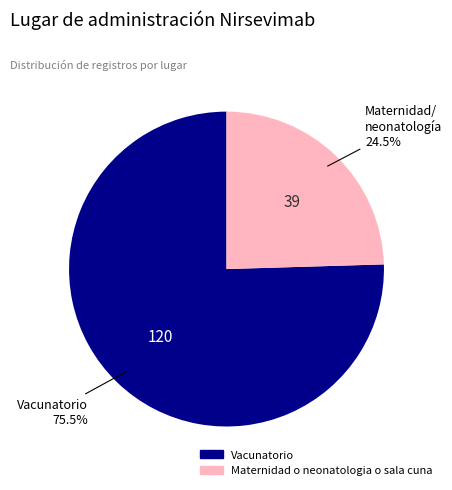

Is it true that Maternidad o neonatologia o sala cuna is 31% of the pie?

False